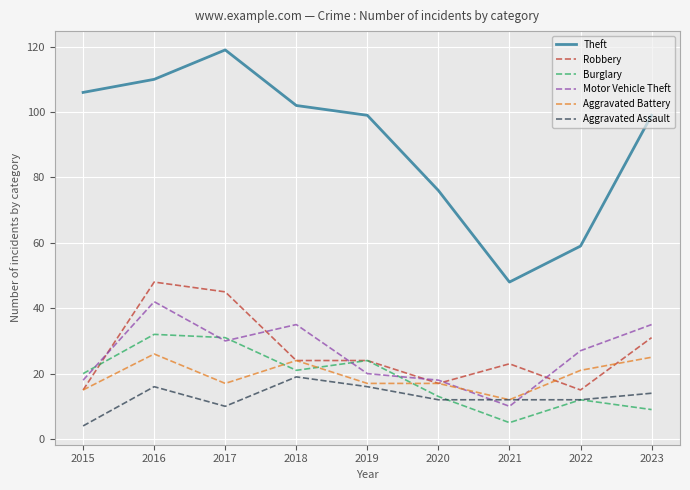

Reading left to right, extract all data points from this chart.

Theft: 106	110	119	102	99	76	48	59	99
Robbery: 15	48	45	24	24	17	23	15	31
Burglary: 20	32	31	21	24	13	5	12	9
Motor Vehicle Theft: 18	42	30	35	20	18	10	27	35
Aggravated Battery: 15	26	17	24	17	17	12	21	25
Aggravated Assault: 4	16	10	19	16	12	12	12	14